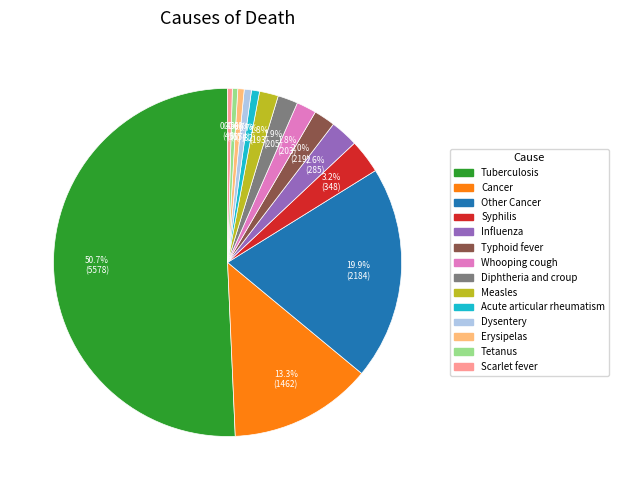

To the nearest percent, what percentage of the pie is Acute articular rheumatism?

1%